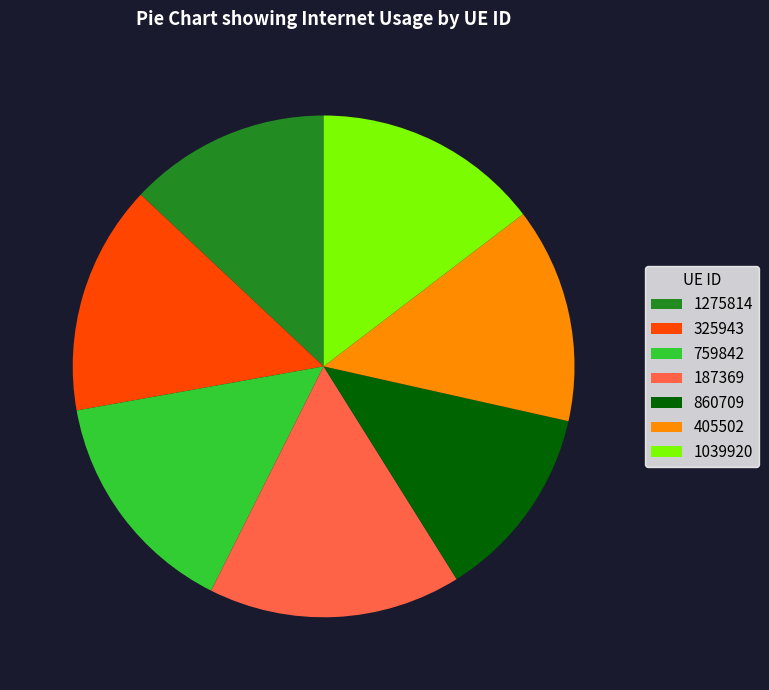

How many slices are in this pie chart?

7